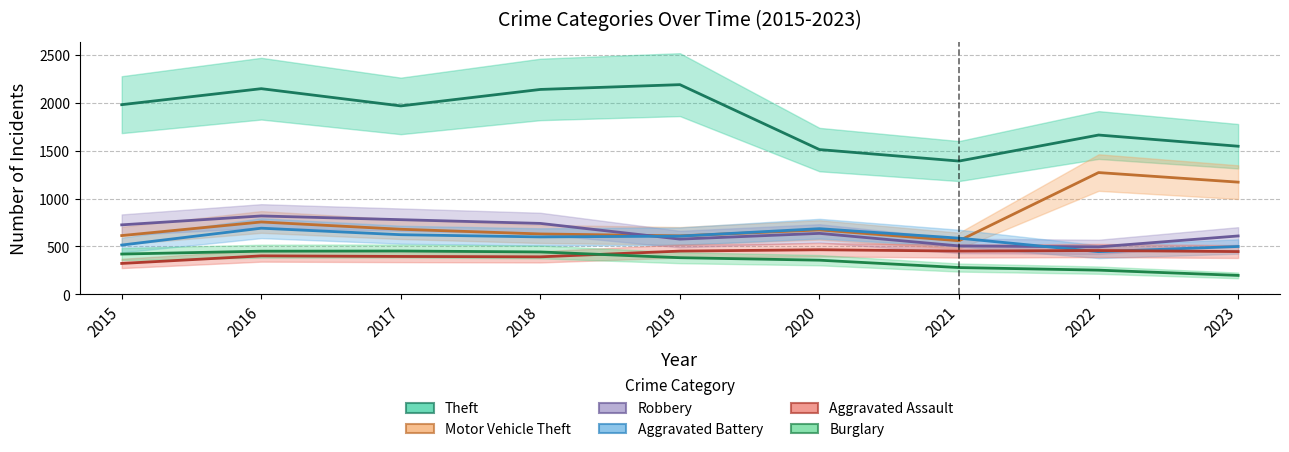

Which has a higher value, 2016 or 2023?

2016